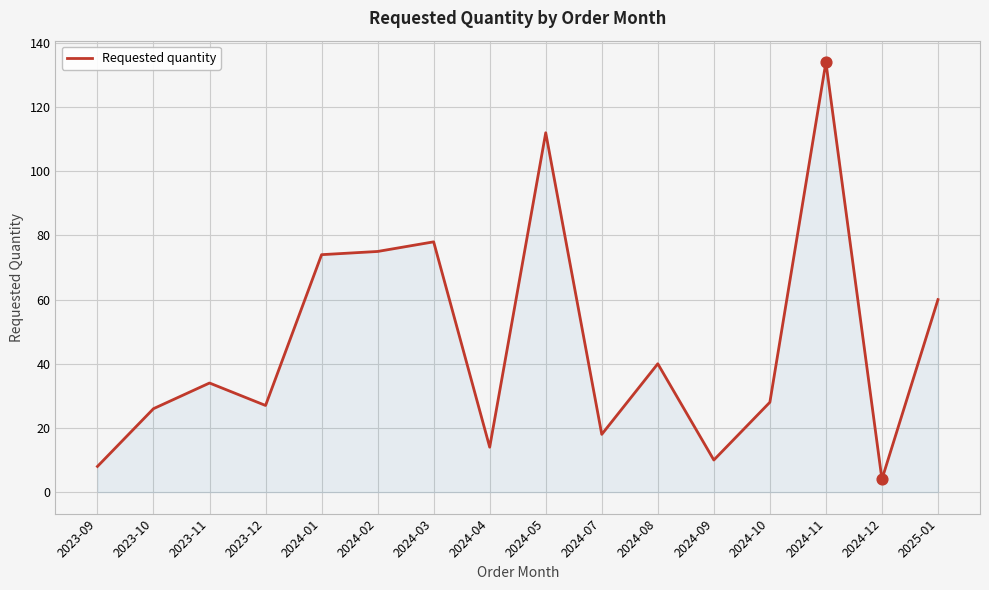

Approximately how many times larger is the value at 2024-12 compared to 2024-03?

0.1